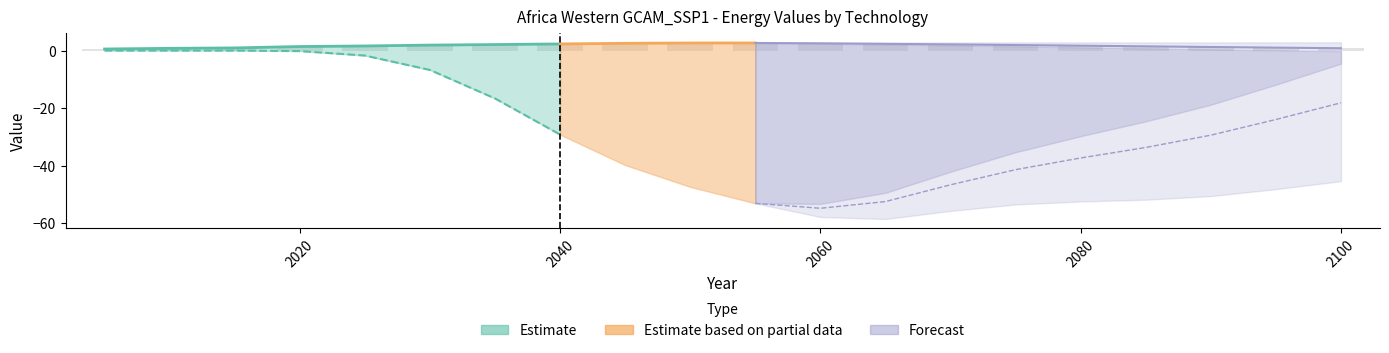

Where does the data first go above 1?

2020